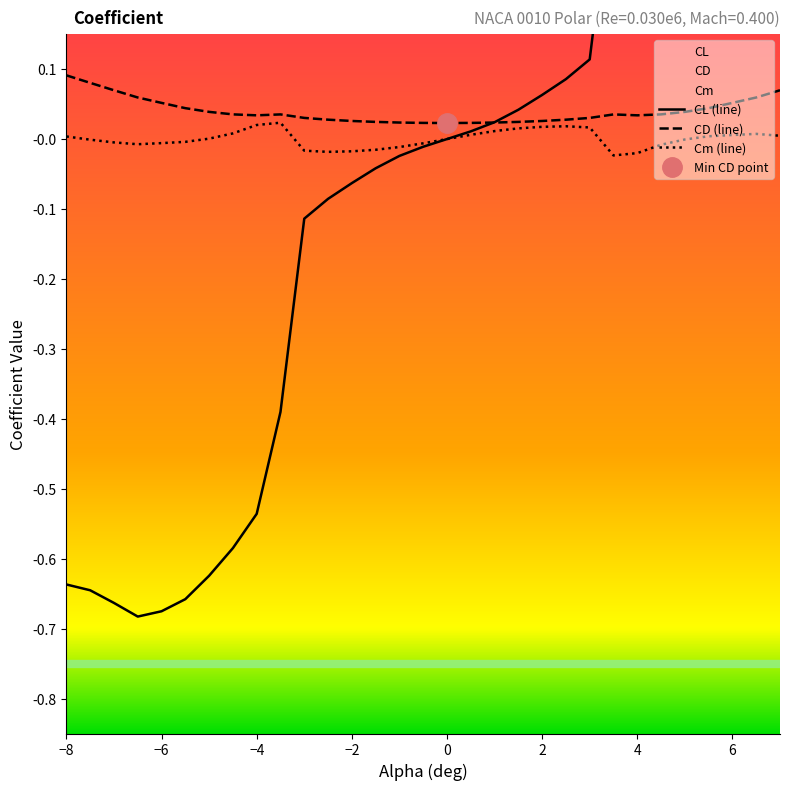

What are all the series names shown in the legend?

CL, CD, Cm